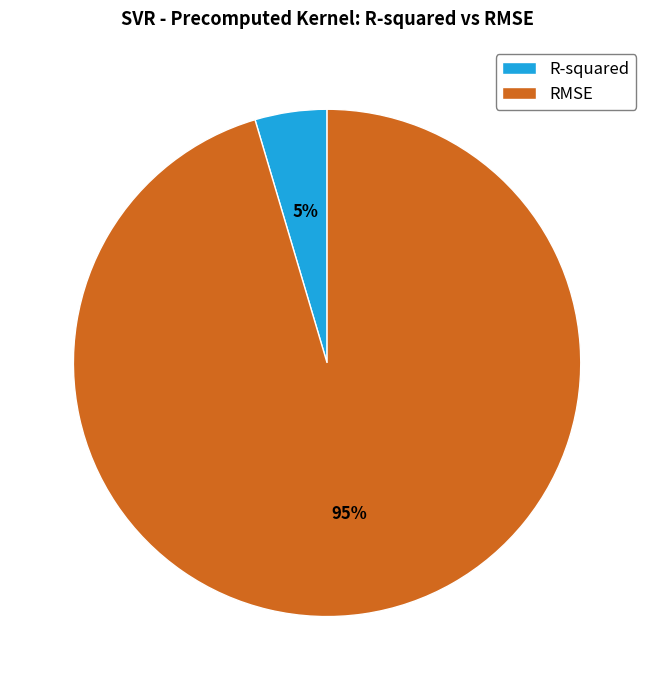

Is there a majority slice in this chart?

Yes